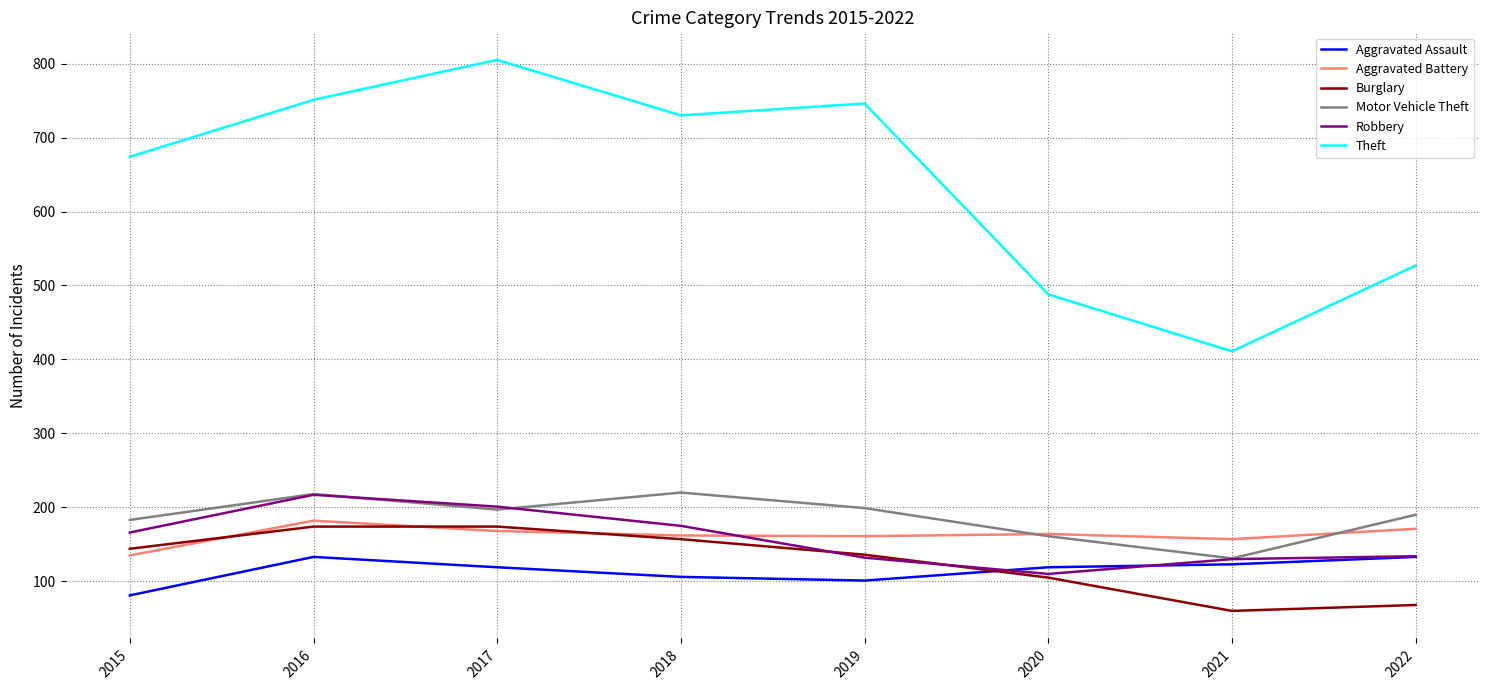

At how many categories does at least one series exceed 569?

5